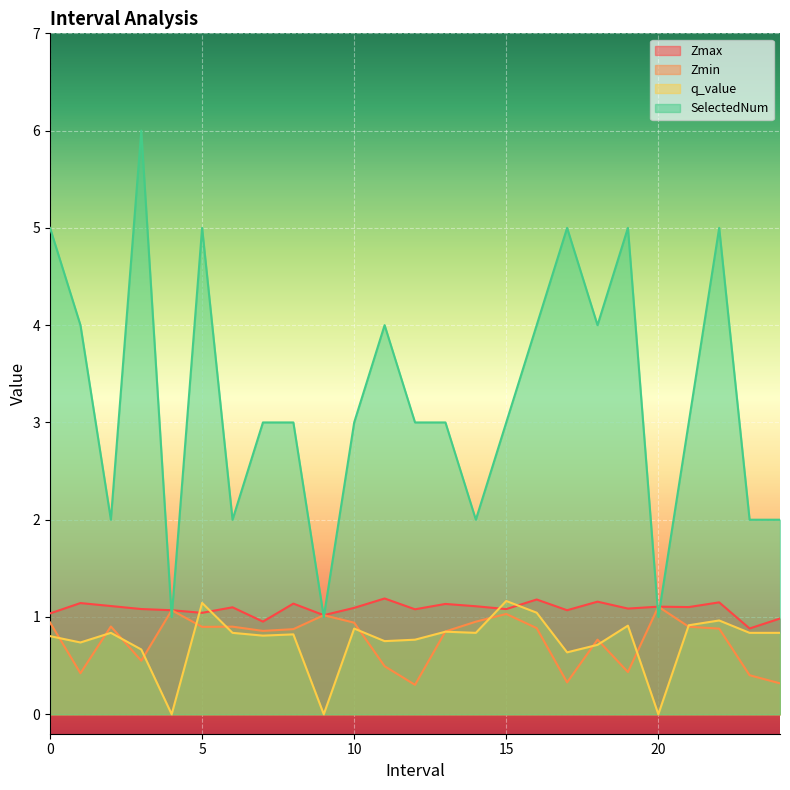

What is the value of the Zmin point at the 18th from the left?

0.3